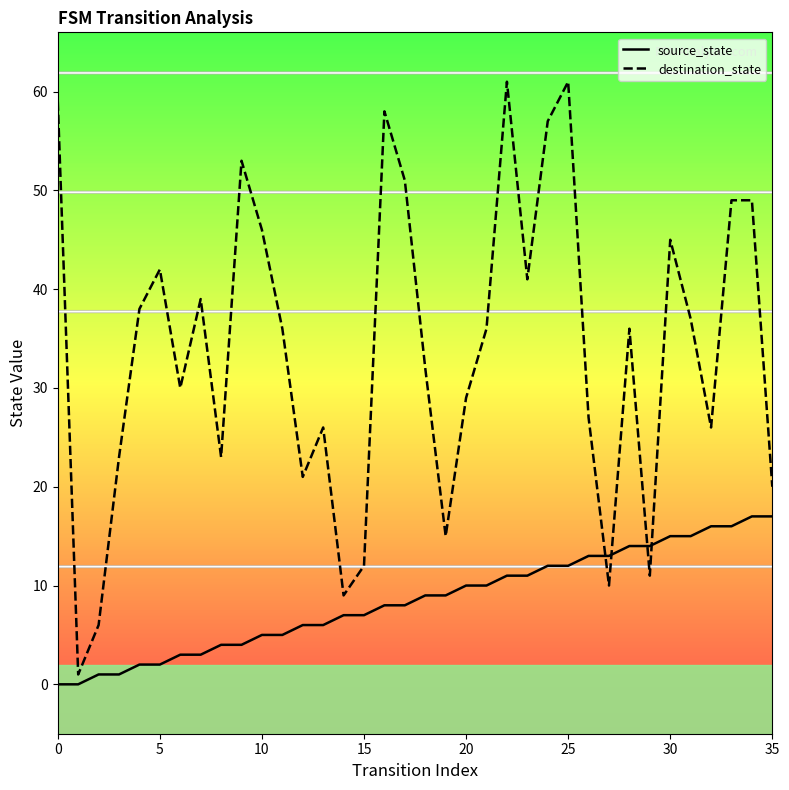

After their last crossing, which series has the higher values: source_state or destination_state?

destination_state